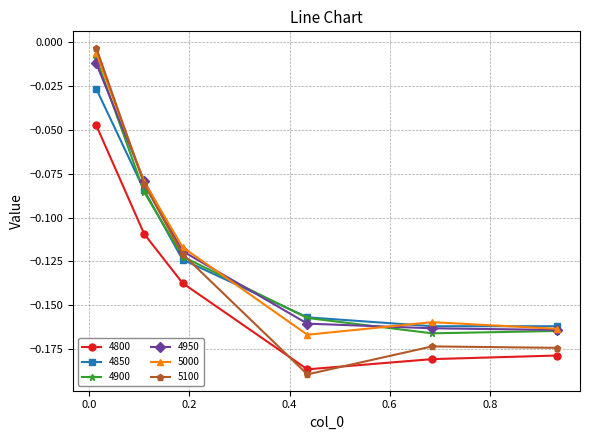

Which series has the largest range (max minus min)?

5100